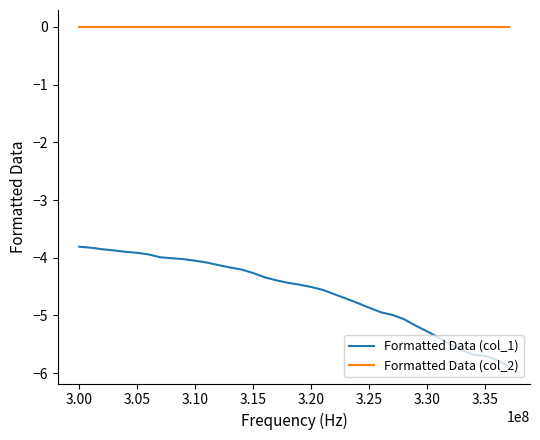

What is the minimum value for Formatted Data (col_1)?

-5.9